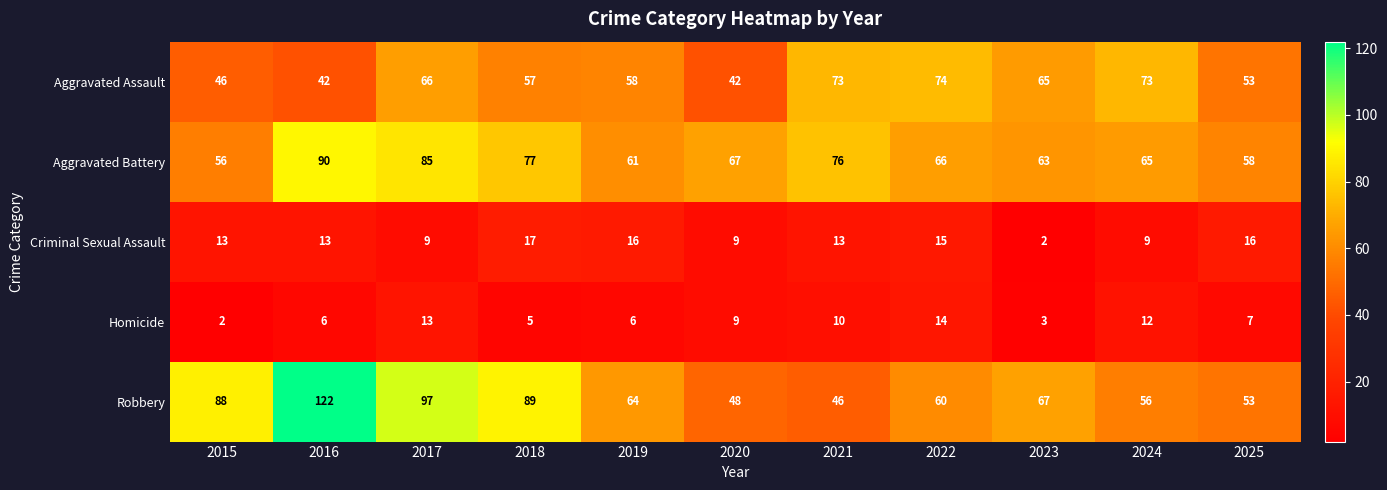

At how many categories does at least one series exceed 5?

11